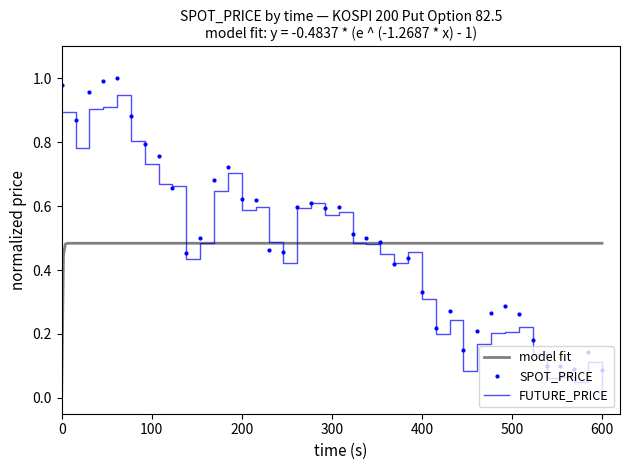

True or false: FUTURE_PRICE has a value of 0.2 at 2002-12-30.

False